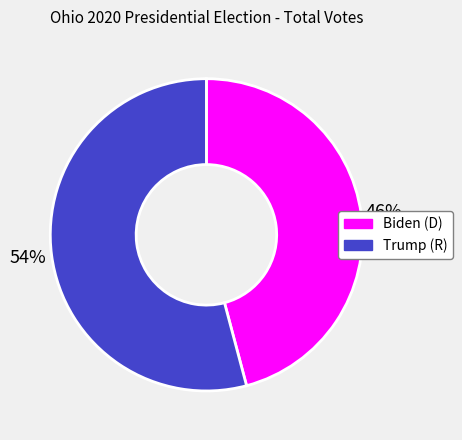

Is it true that Biden (D) is 46% of the pie?

True